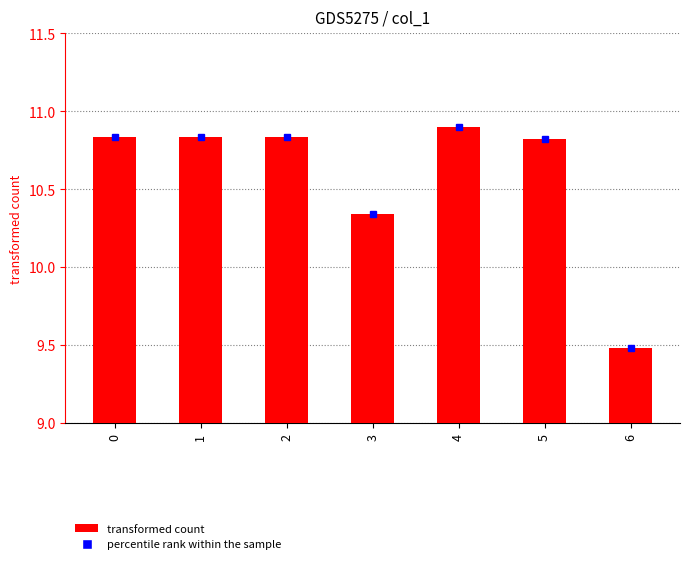

What is the value of the 7th bar from the left?

9.5